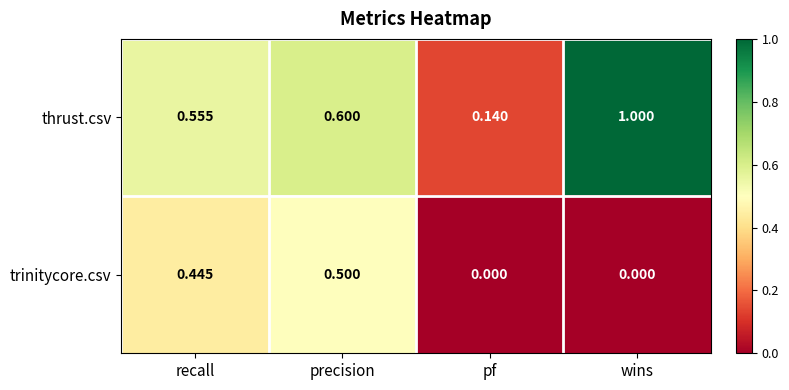

Rank the series at wins from lowest to highest value.

trinitycore.csv, thrust.csv